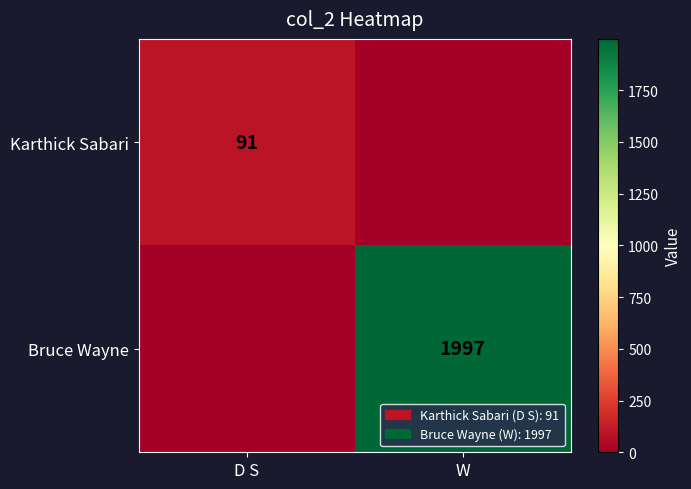

Is it true that Karthick Sabari equals 91 at D S?

True